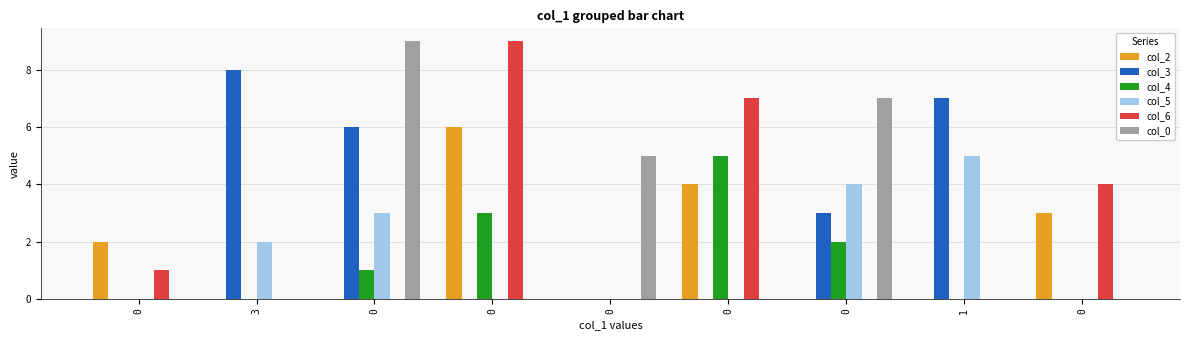

Count the number of data series in this chart.

6